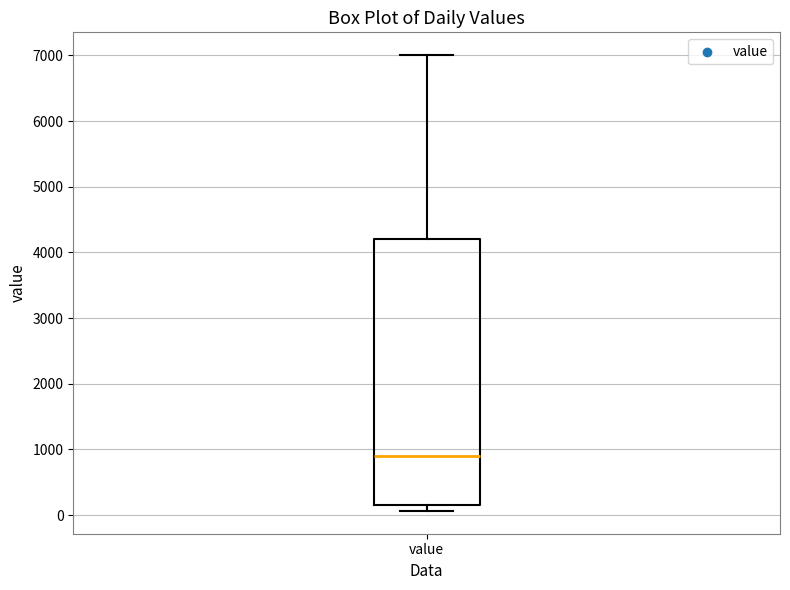

Transcribe this box plot: give where the median line is, the range the box spans, and where the two whiskers end, as read against the y-axis. The values are not printed on the chart, so give them approximately, as read against the axis.

median 900, box 200 to 4200, whiskers 100 to 7000